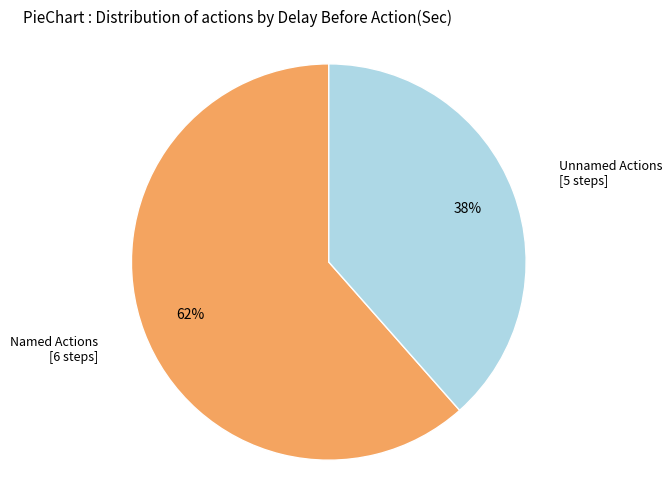

How many segments does this pie chart have?

2